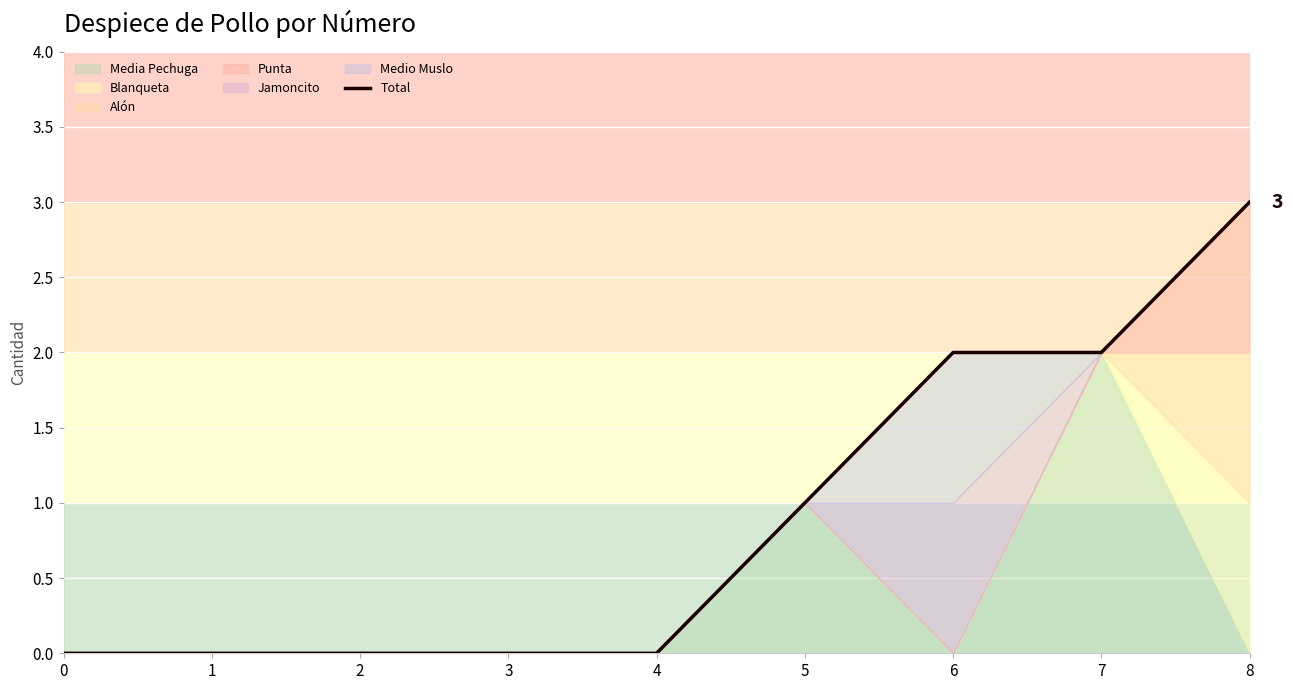

List the labels in order of value, largest first.

8, 6, 7, 5, 0, 1, 2, 3, 4